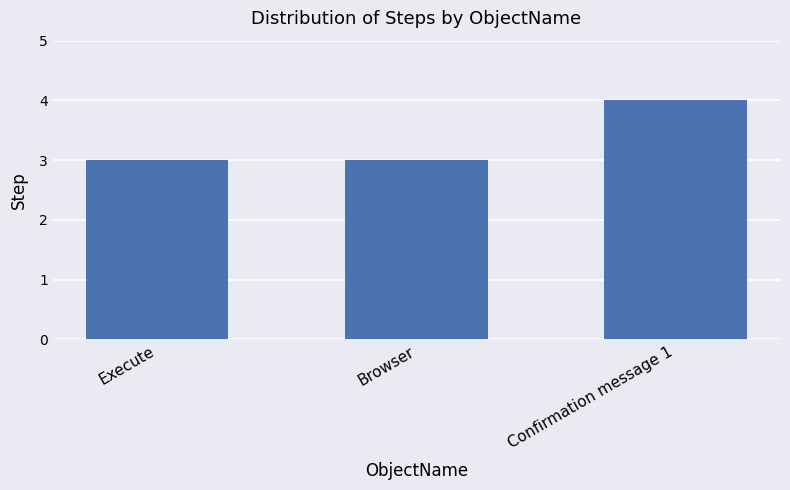

What is the sum of all values?

10